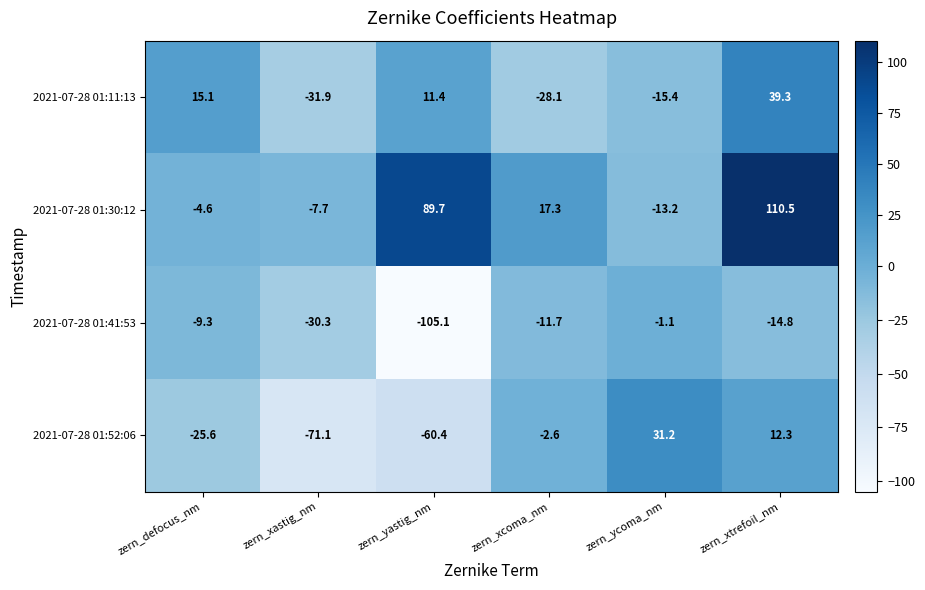

How many data points does each series have?

6